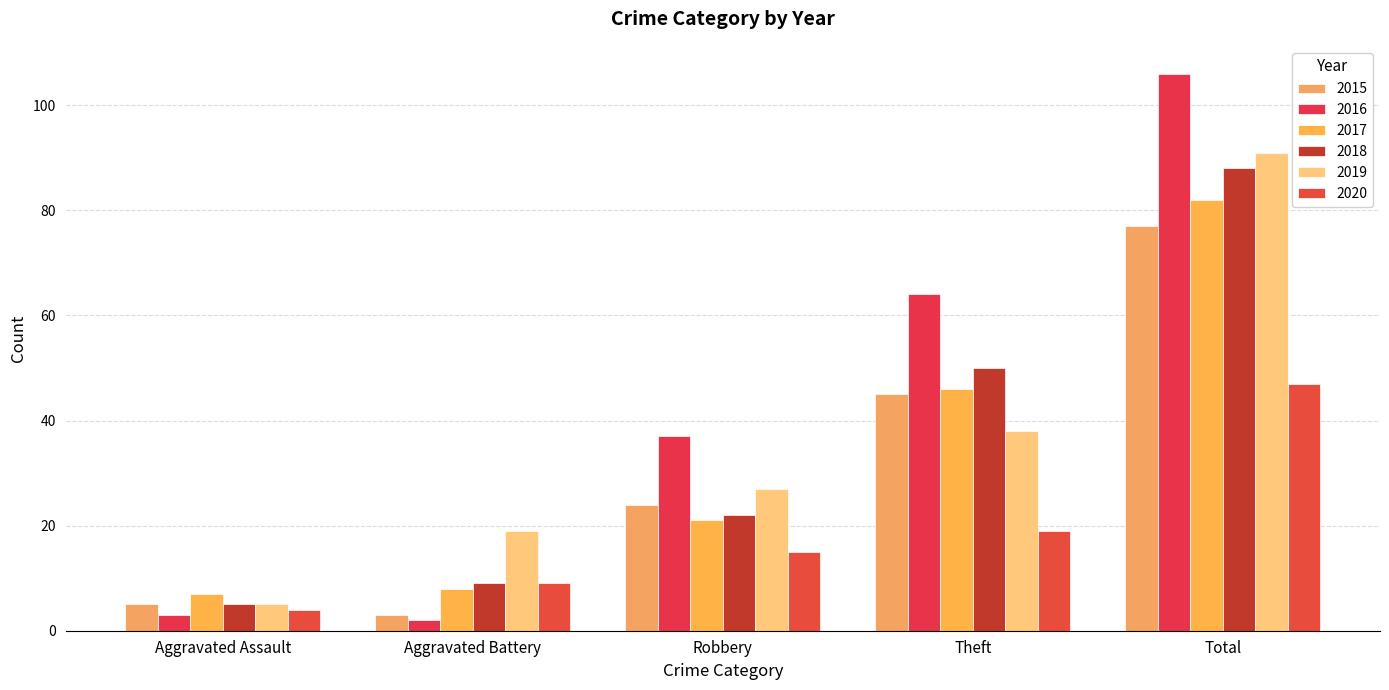

Rank the series by their maximum value, from lowest to highest.

2020, 2015, 2017, 2018, 2019, 2016